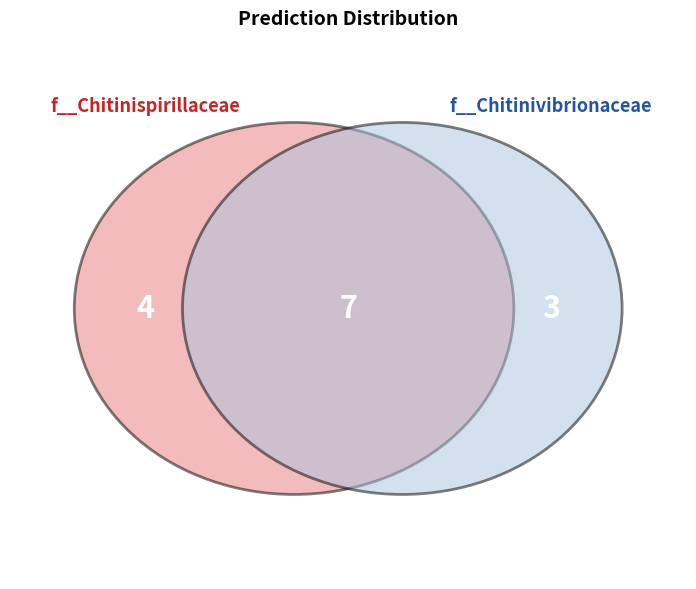

Is it true that RUG081.fasta is 4% of the pie?

False